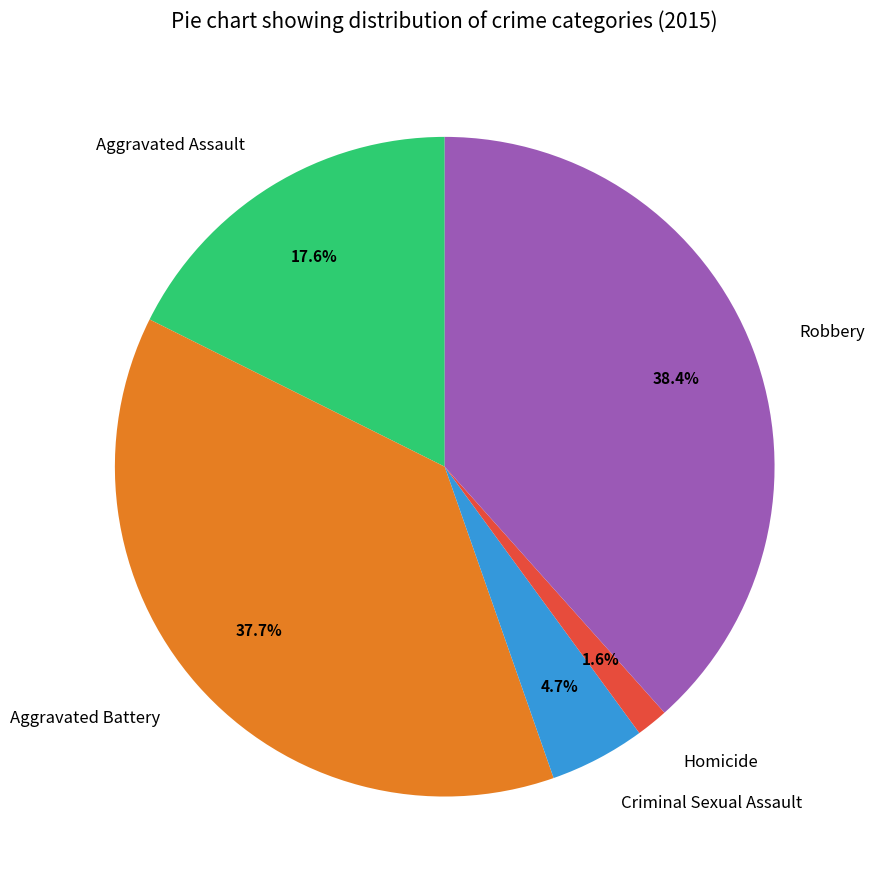

Which has a higher value, Criminal Sexual Assault or Aggravated Assault?

Aggravated Assault